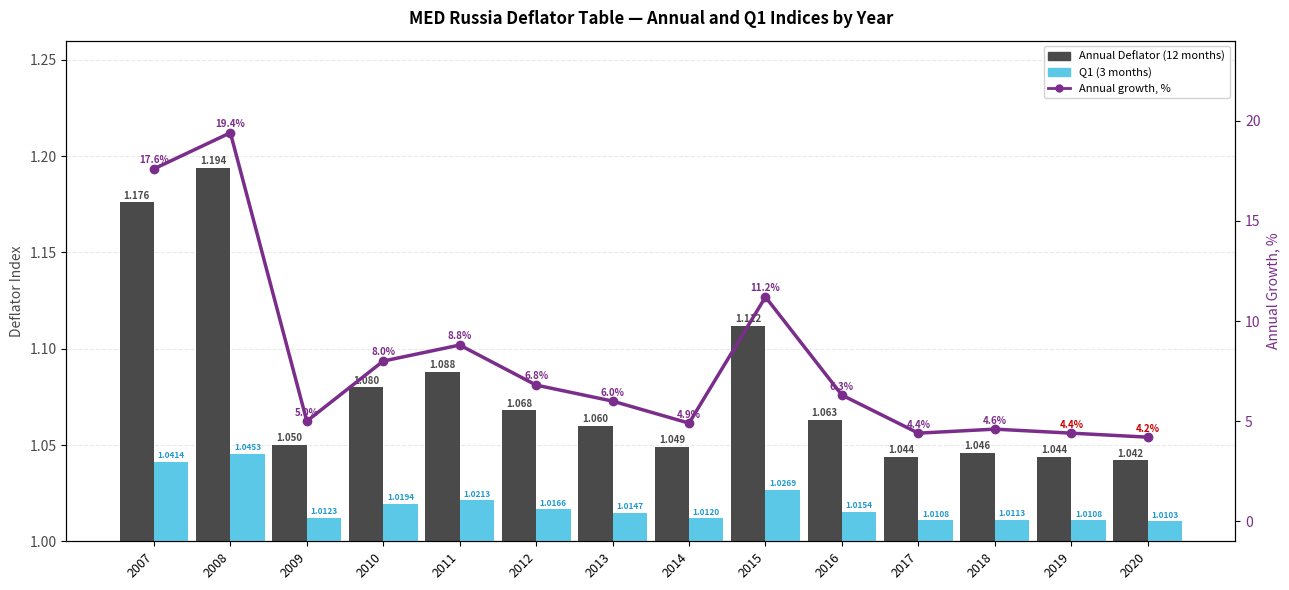

What is the sum of all Q1 (3 months) values?

14.3